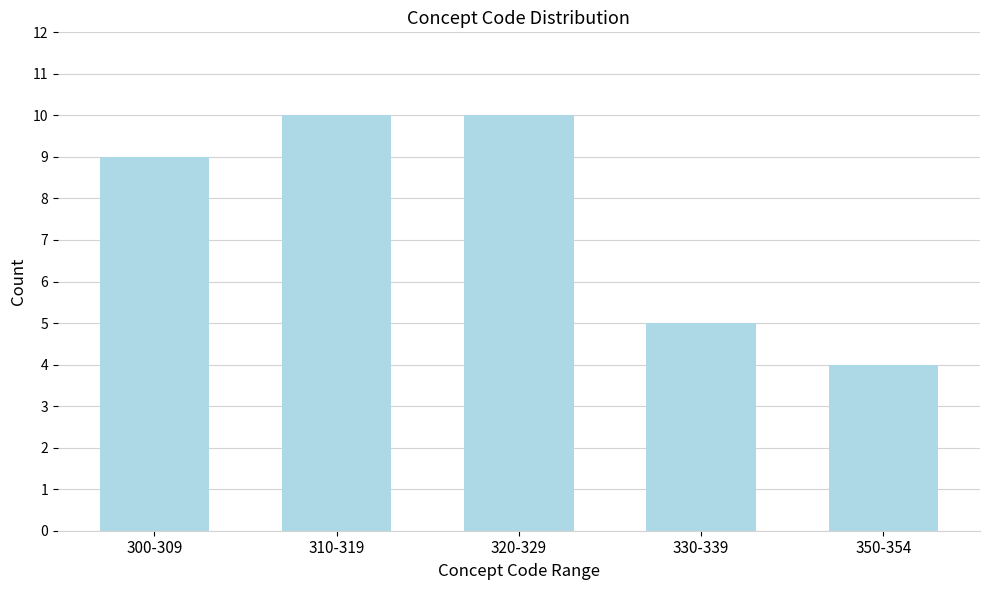

Reading left to right, transcribe all the data shown in this chart.

300-309=9	310-319=10	320-329=10	330-339=5	350-354=4